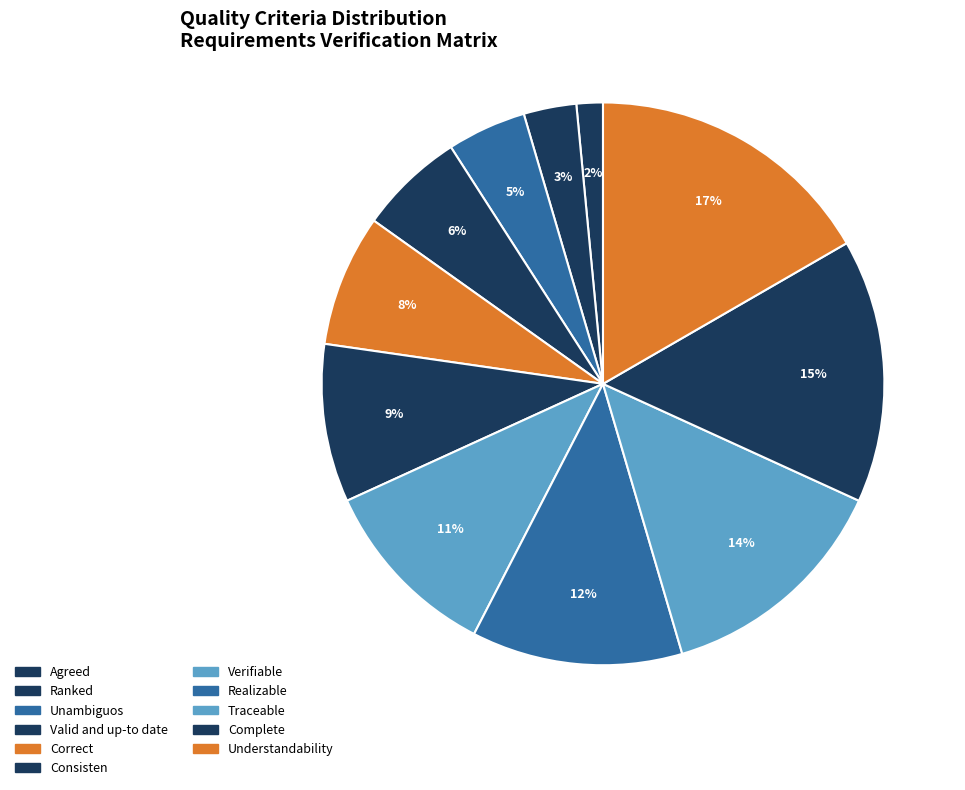

Do Understandability and Consisten together represent more than half of the pie?

No